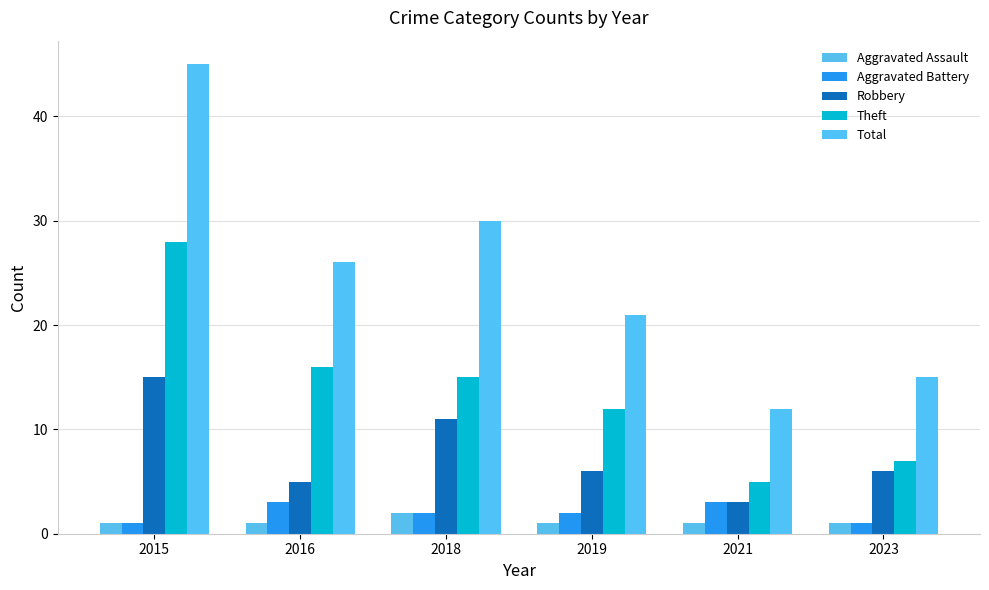

Rank the categories by Aggravated Assault value from highest to lowest.

2018, 2015, 2016, 2019, 2021, 2023